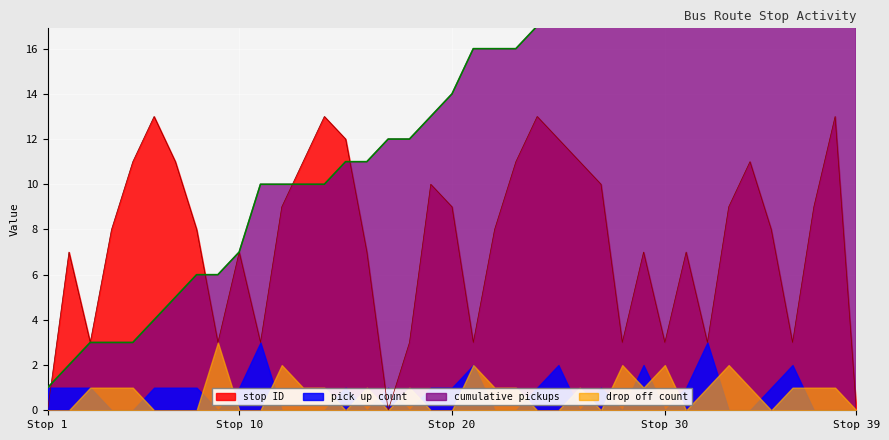

The value of stop ID at 35 is 8. True or false?

True